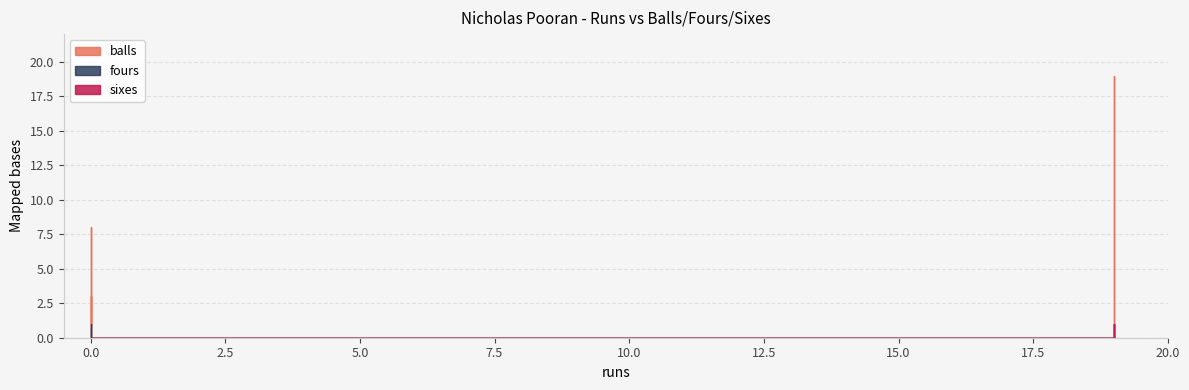

True or false: balls and sixes intersect in this chart.

False